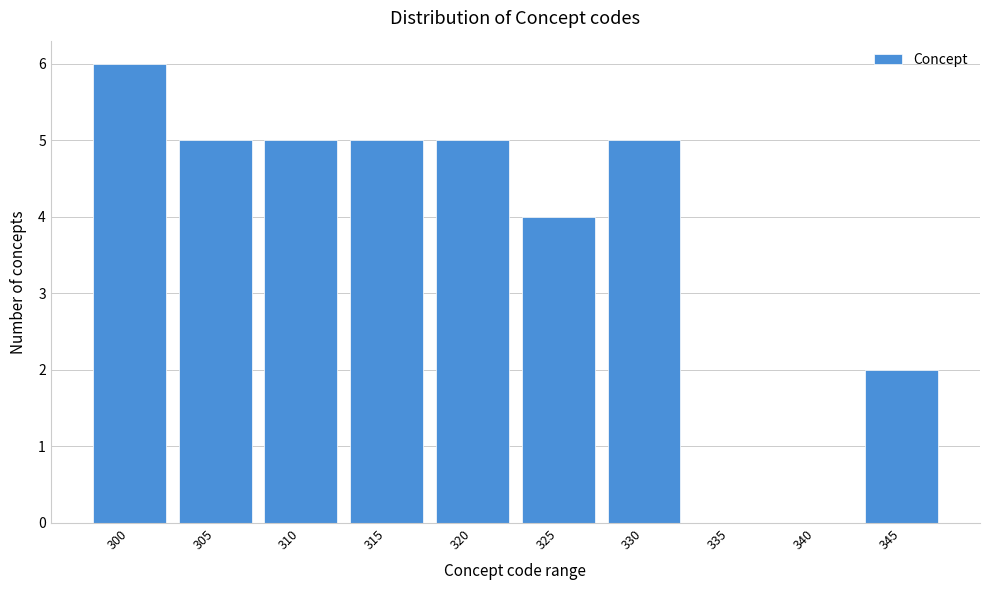

Reading left to right, transcribe all the data shown in this chart.

300=6	305=5	310=5	315=5	320=5	325=4	330=5	335=0	340=0	345=2